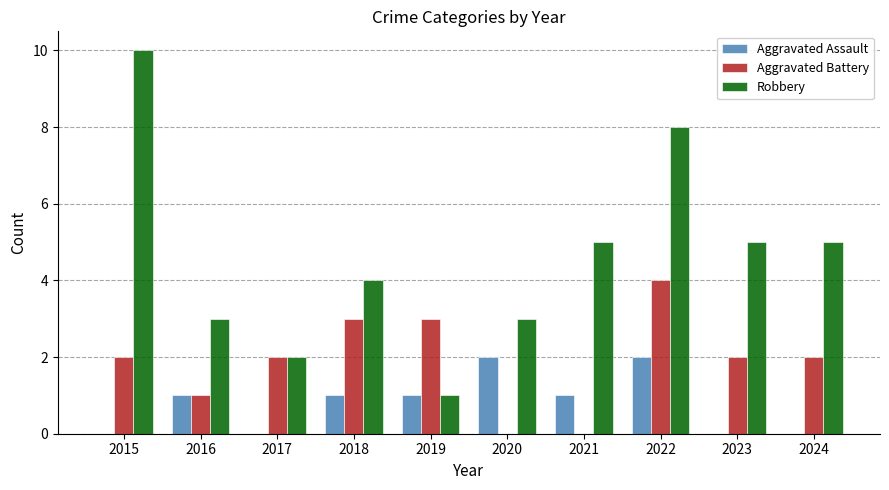

What are all the series names shown in the legend?

Aggravated Assault, Aggravated Battery, Robbery